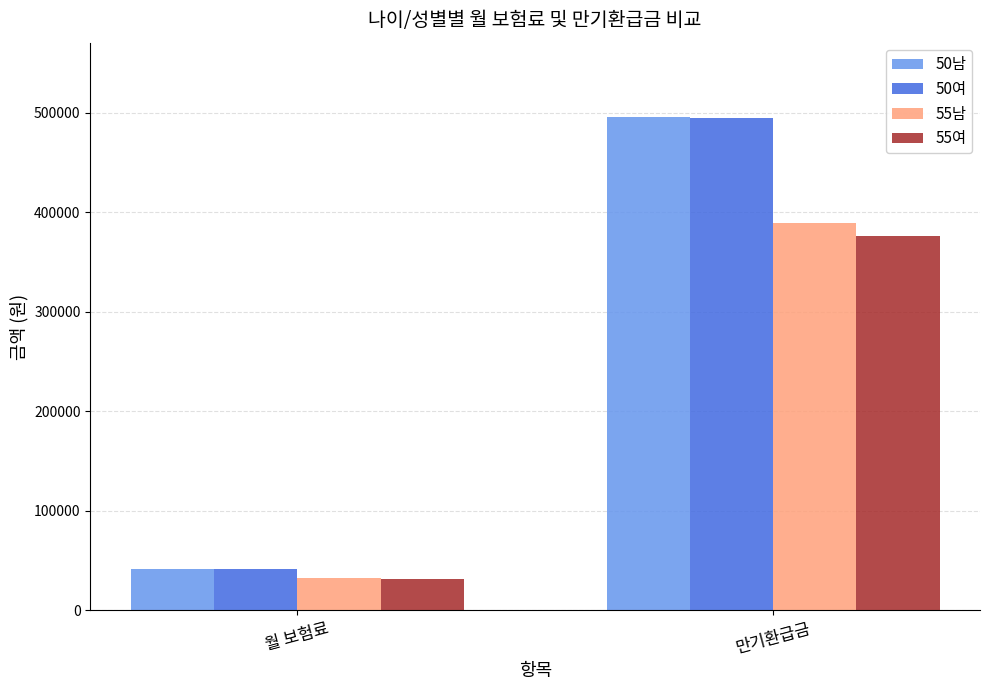

What is the sum of the 50여 values at 월 보험료 and 만기환급금?

535450